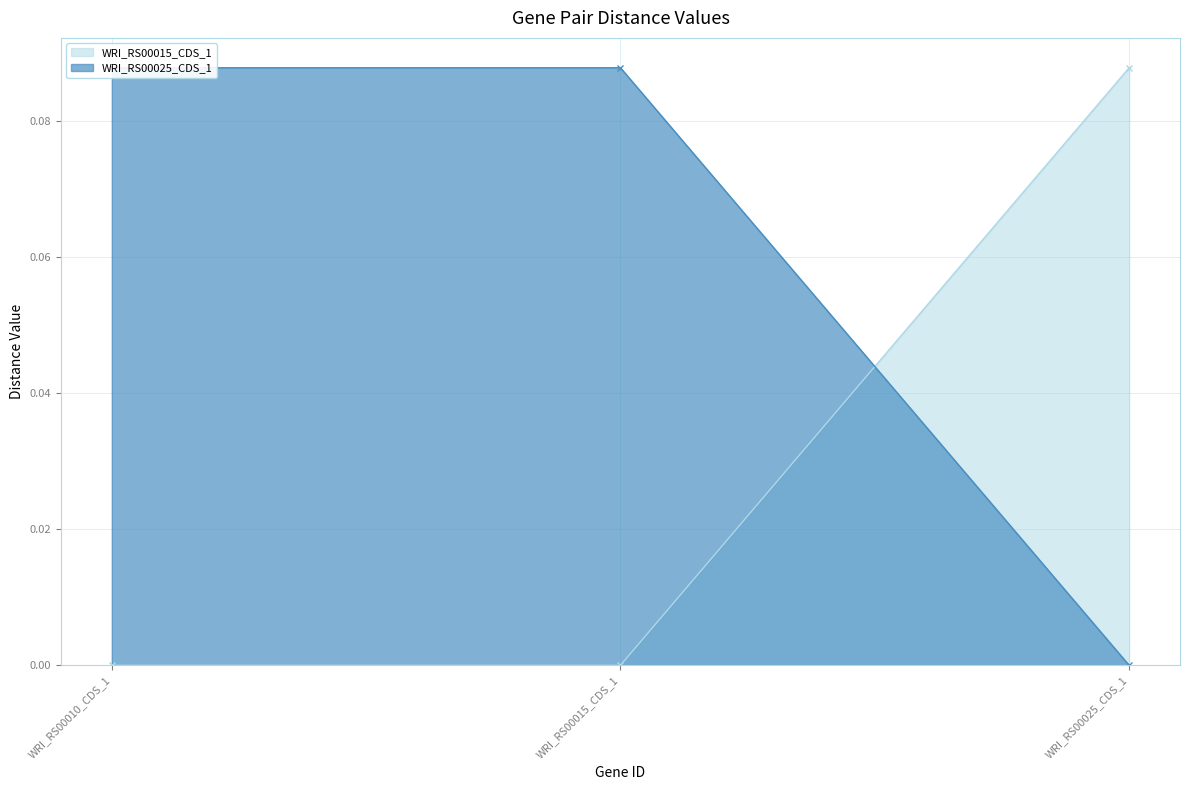

Is it true that WRI_RS00025_CDS_1 line equals 0.2 at WRI_RS00010_CDS_1?

False